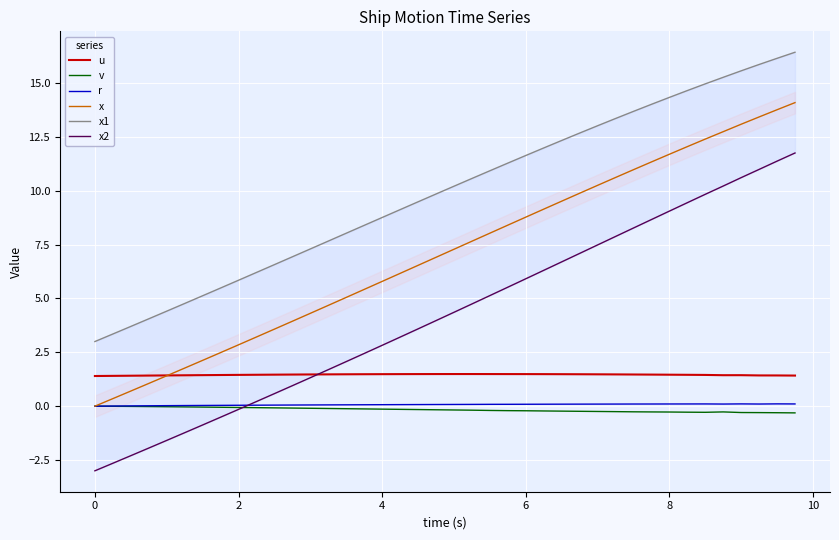

Rank the series by their maximum value, from highest to lowest.

x1, x, x2, u, r, v